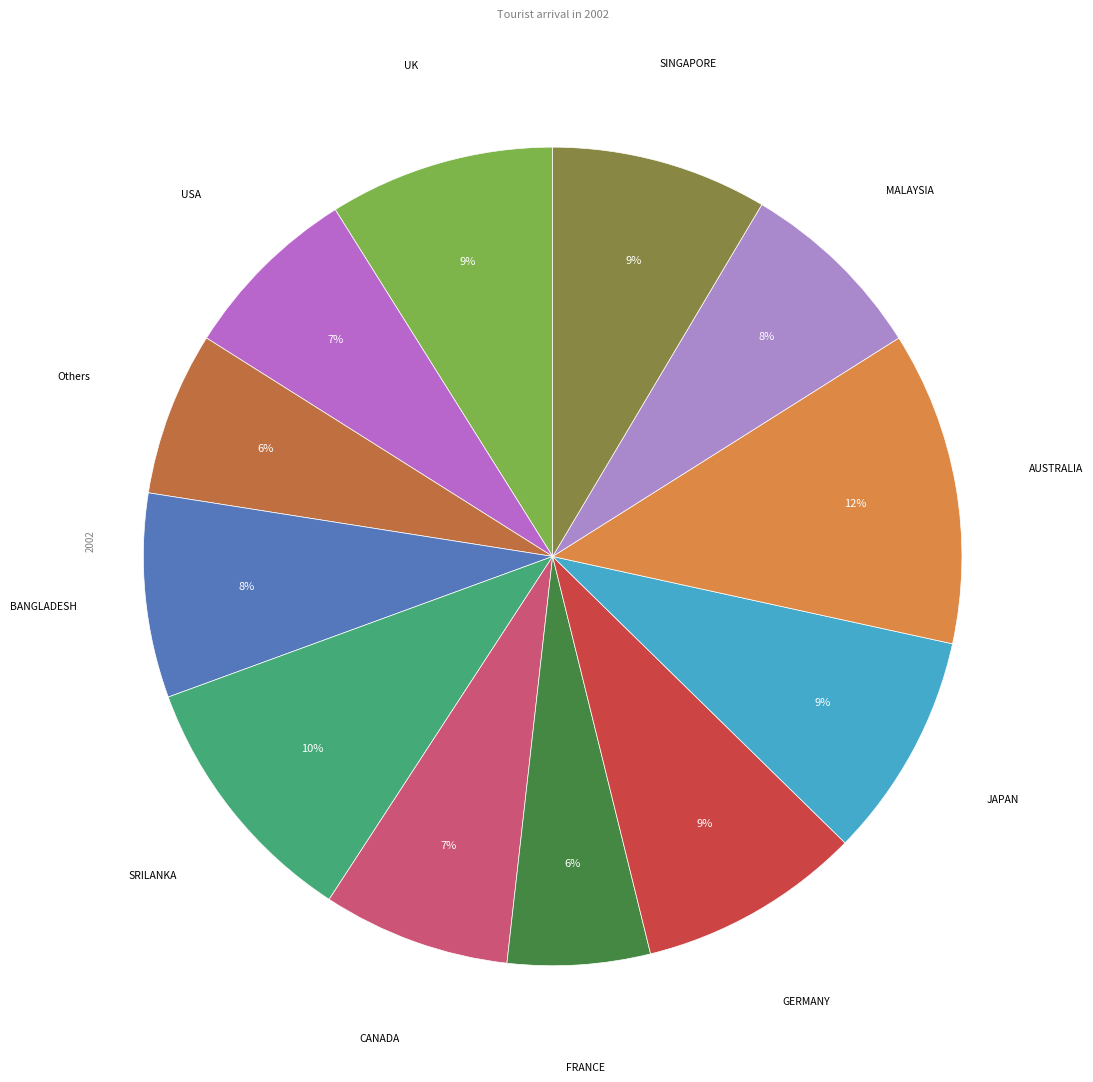

Which slice is the largest?

AUSTRALIA